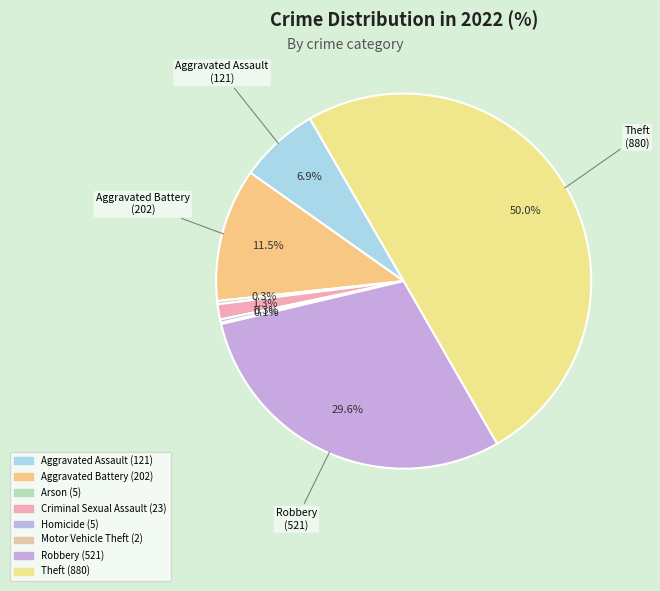

To the nearest percent, what is the difference between the Motor Vehicle Theft and Theft slice percentages?

50%